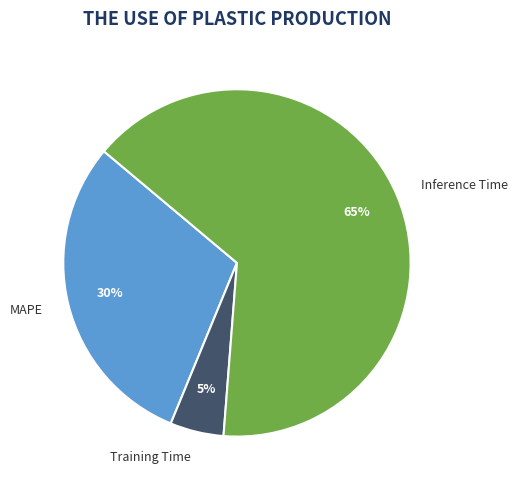

How many segments does this pie chart have?

3